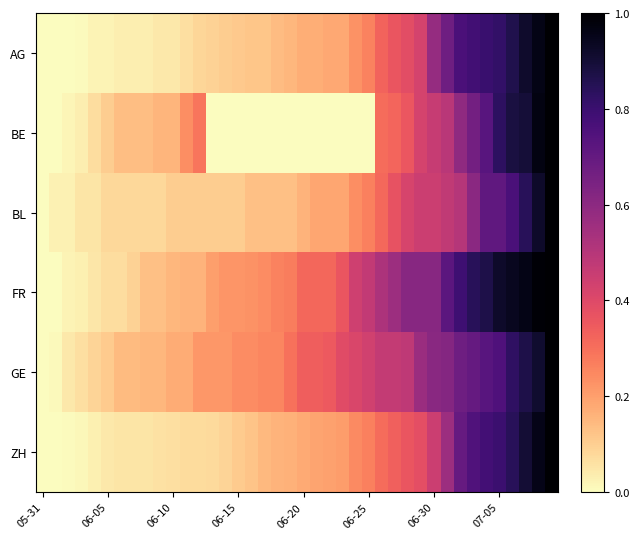

Which series has the largest total across all categories?

FR